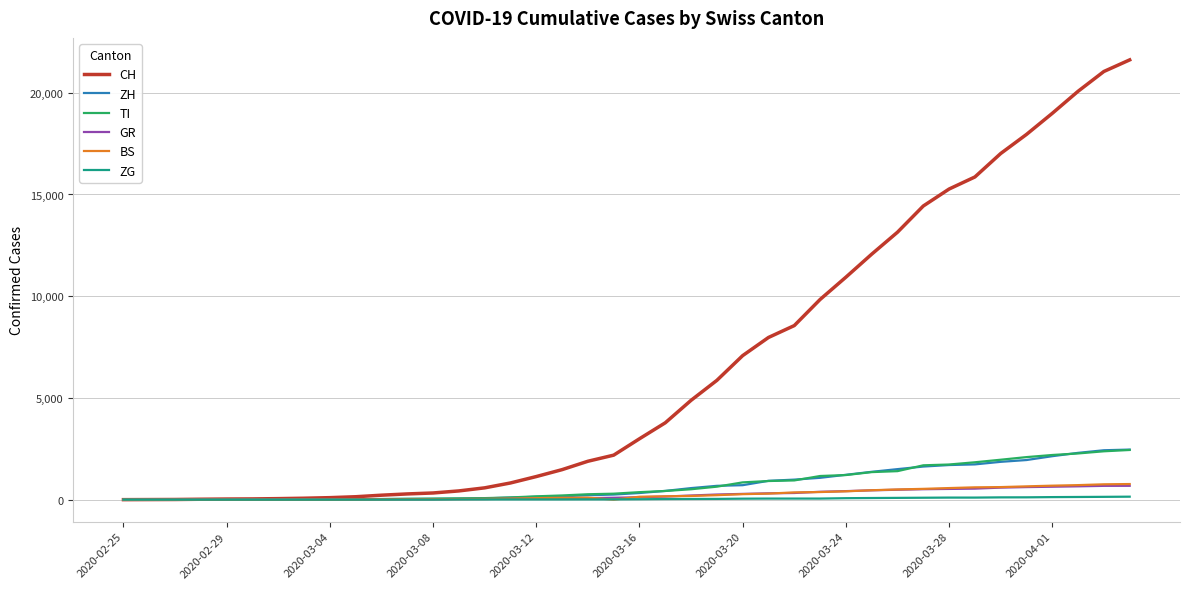

What is the greatest value displayed?

21617